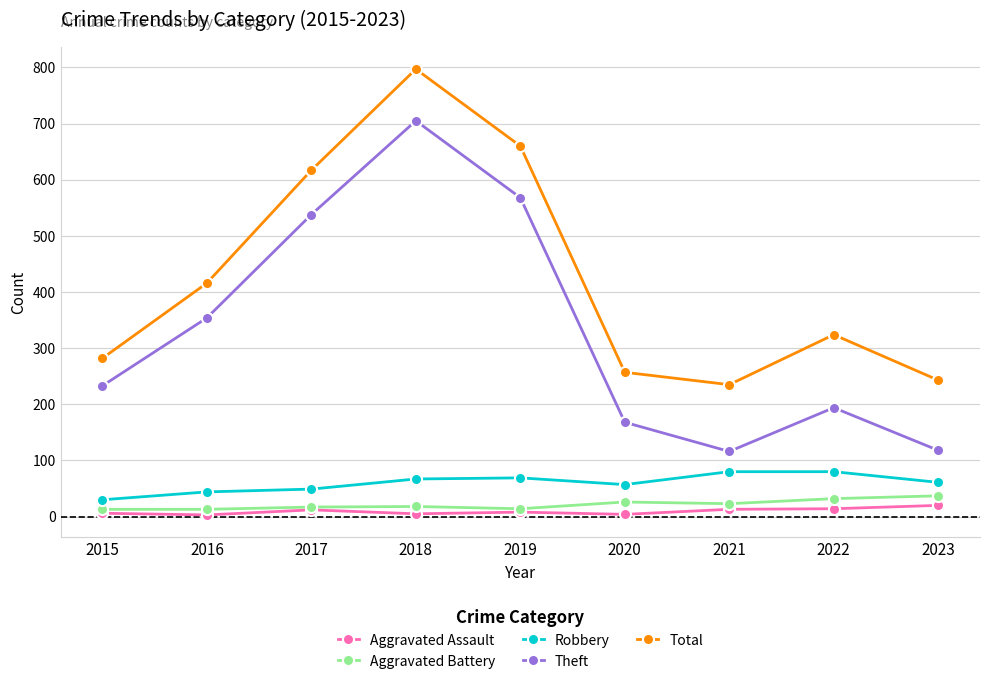

Which series changed the most between 2017 and 2022?

Theft